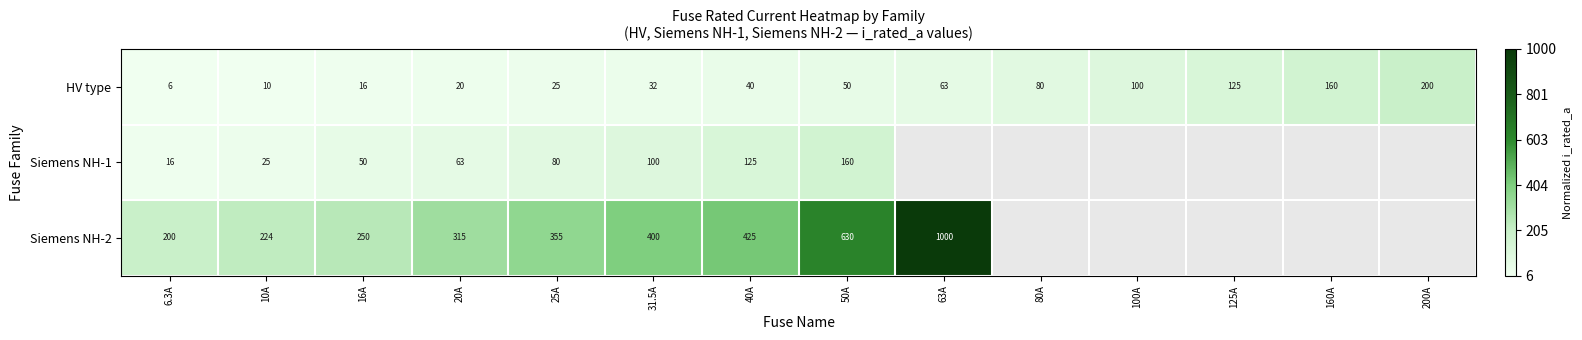

Is the value of Siemens NH-2 at 50A greater than the value of HV type at 40A?

Yes